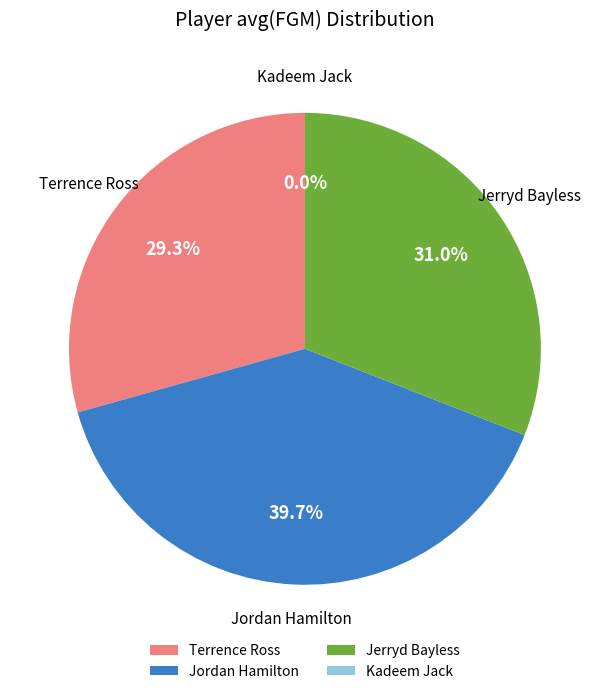

To the nearest percent, what is the difference between the largest and smallest slice percentages?

40%